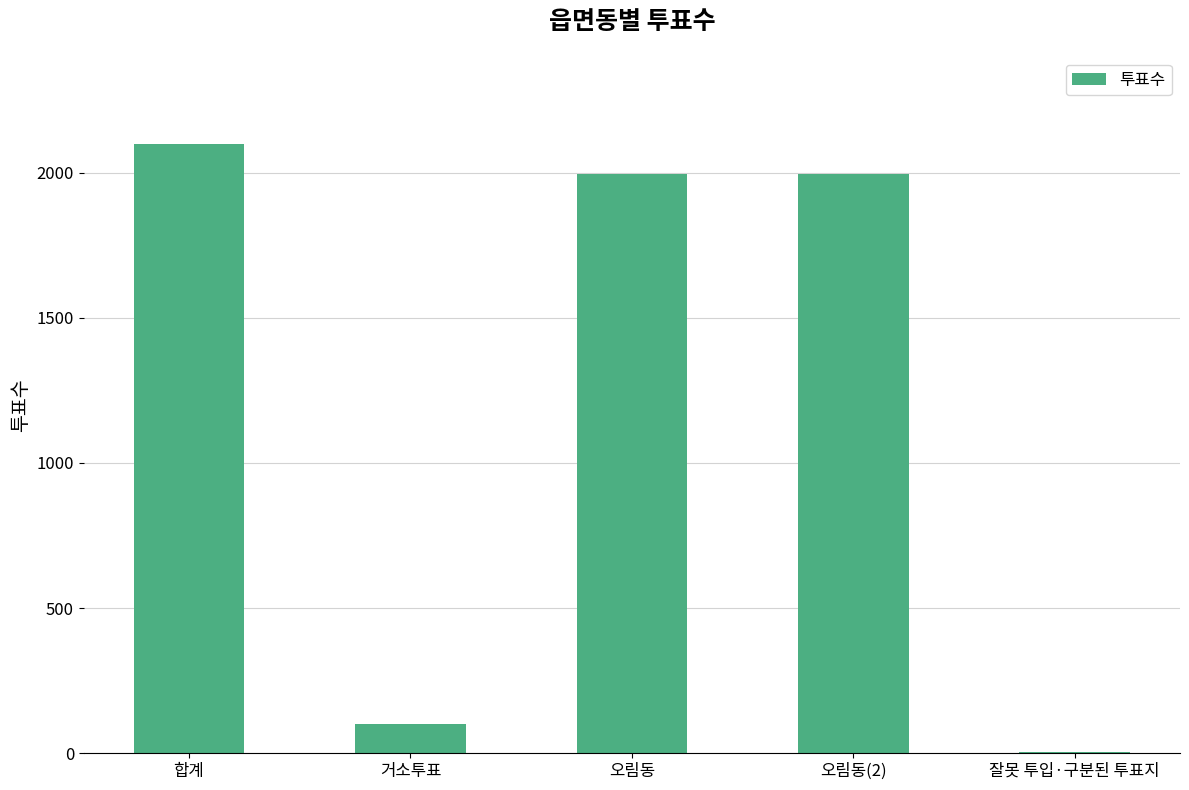

What is the difference between the values at 합계 and 오림동?

104